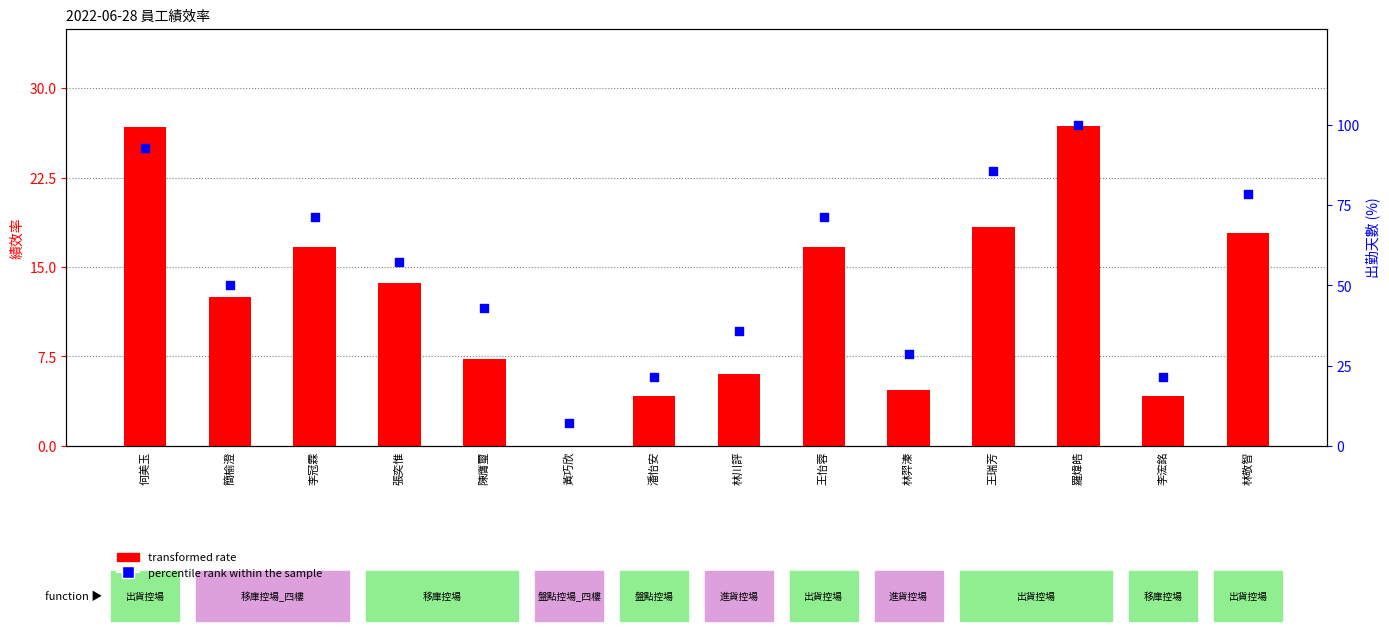

Which series contains the lowest Y value?

transformed rate